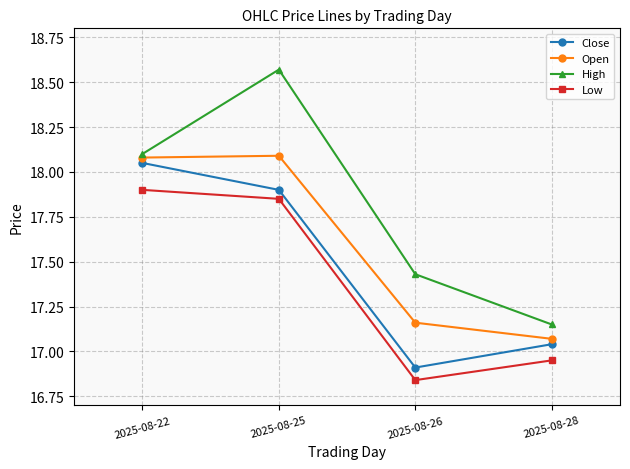

Which series has the largest total across all categories?

High